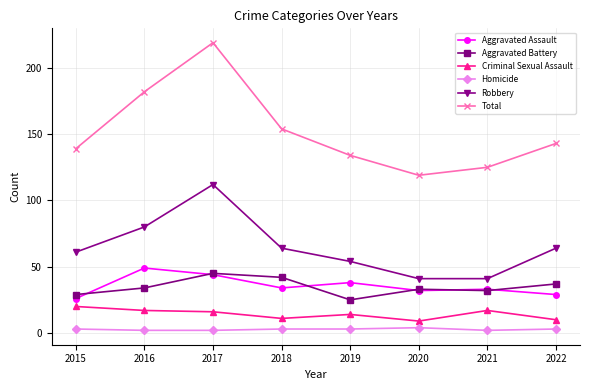

What is the difference between the highest and lowest values at 2016?

180